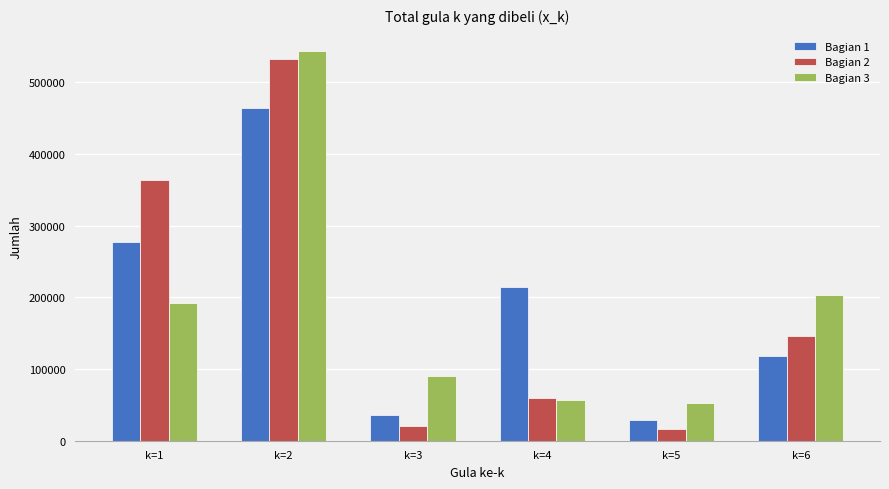

The value of Bagian 2 at k=3 is 20401.7. True or false?

True